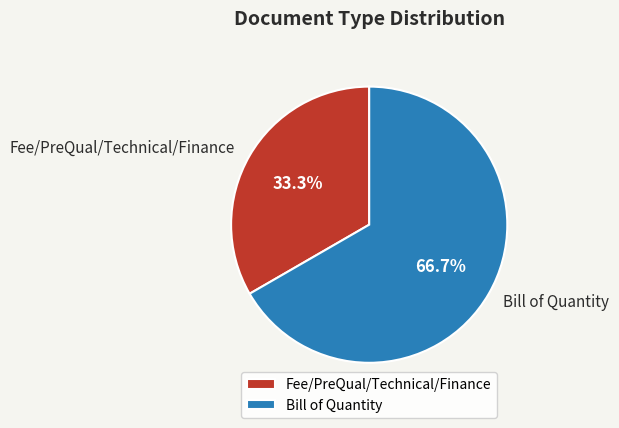

Does Fee/PreQual/Technical/Finance account for over 50% of the chart?

No